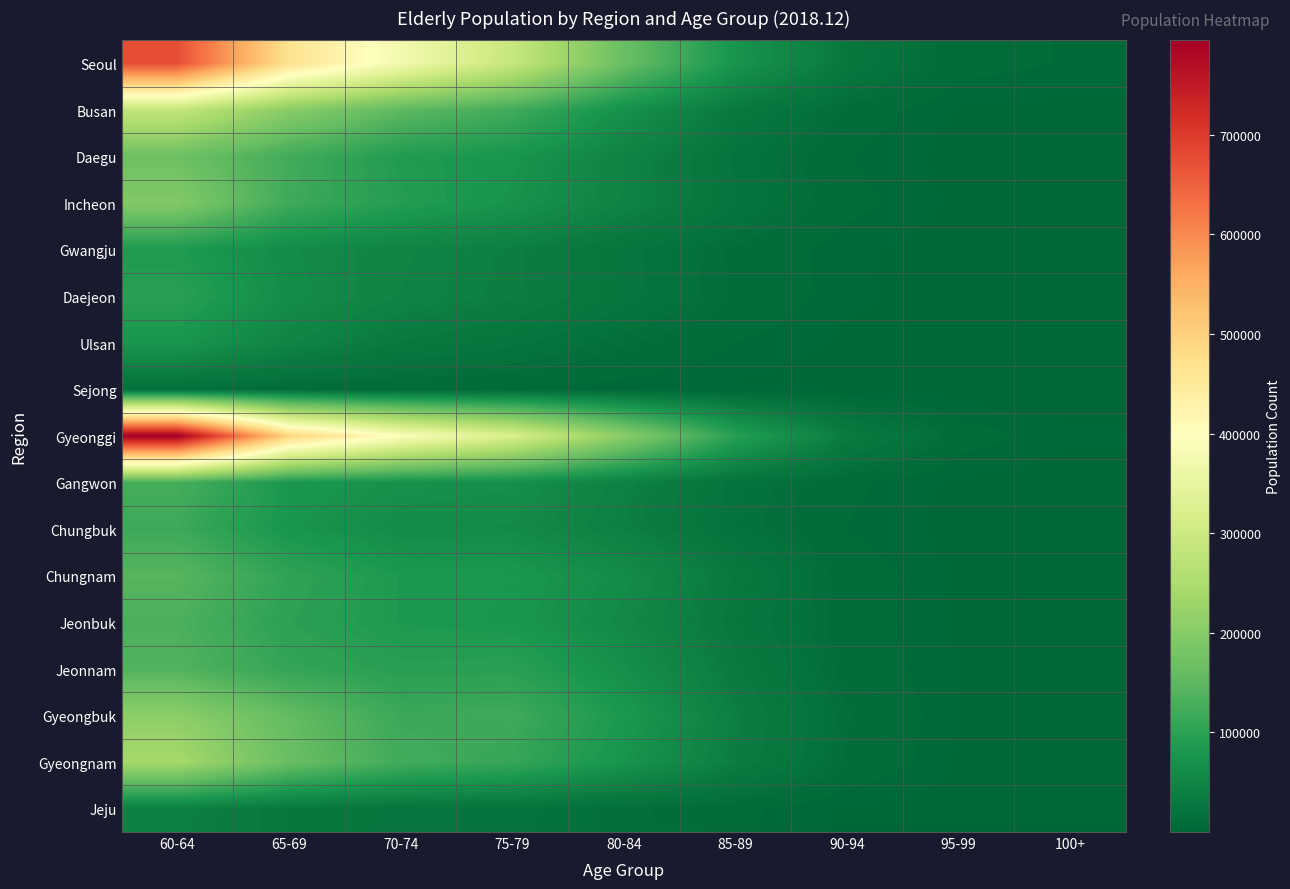

Which series changed the most between 65-69 and 100+?

Gyeonggi